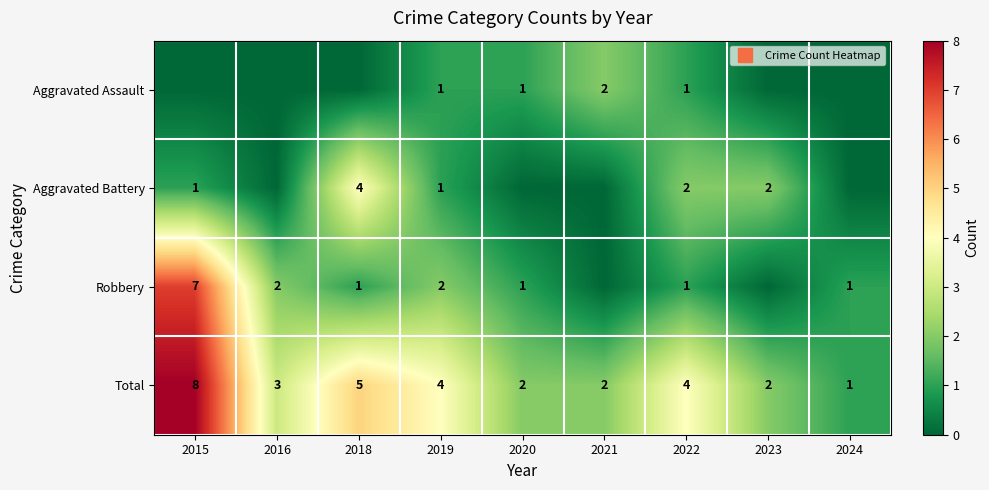

List the series in order of their peak value, lowest first.

Aggravated Assault, Aggravated Battery, Robbery, Total